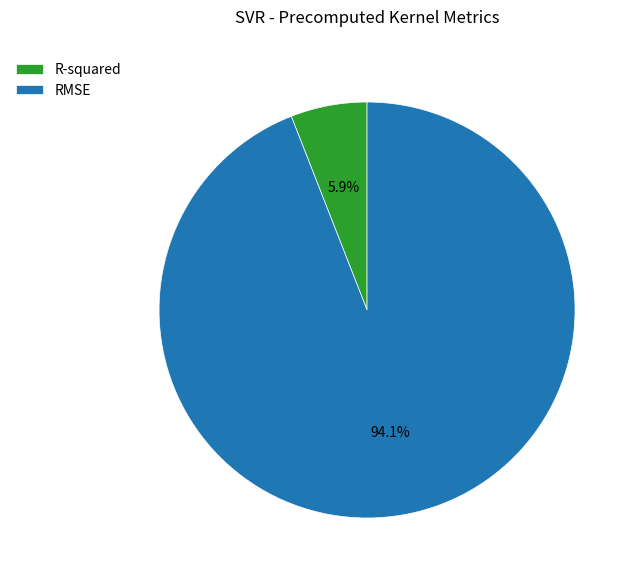

To the nearest percent, what is the difference between the RMSE and R-squared slice percentages?

88%